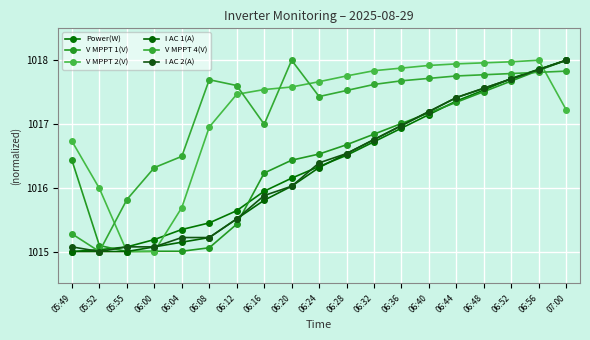

How many categories are shown in the chart?

19